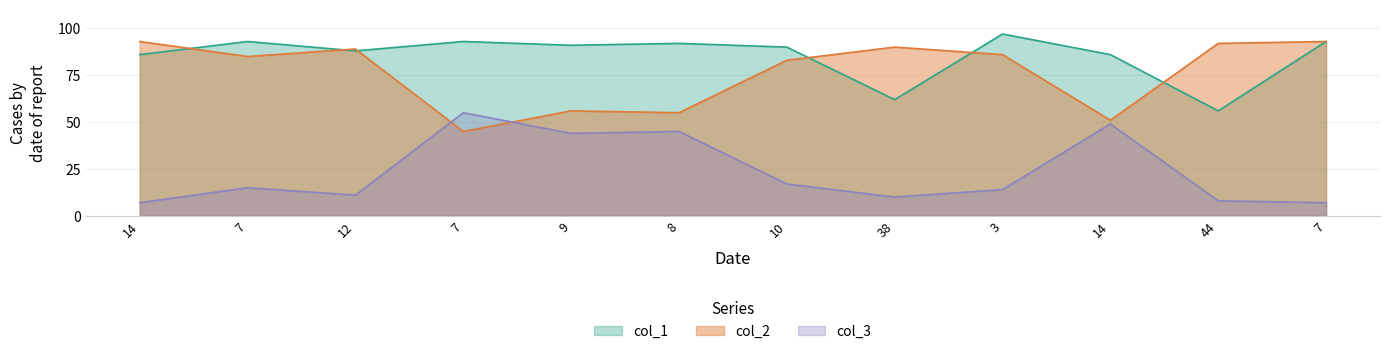

Where is the first local minimum for col_2?

7